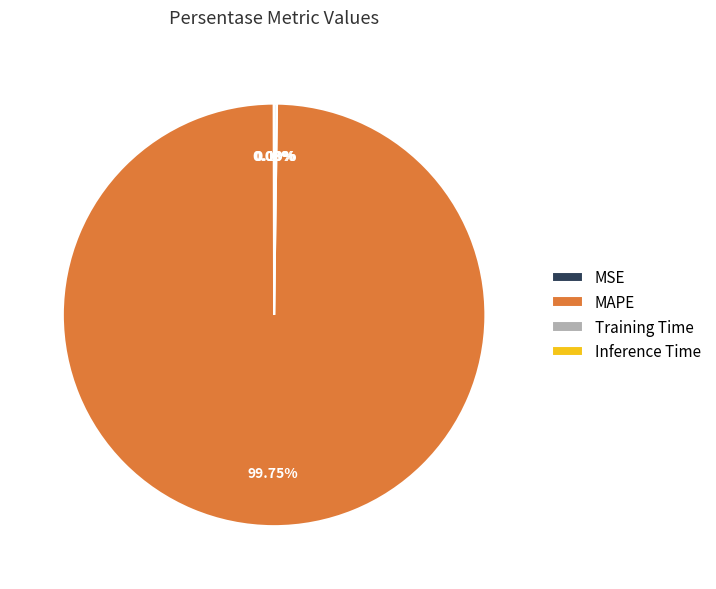

Which category has the biggest portion of the pie?

MAPE